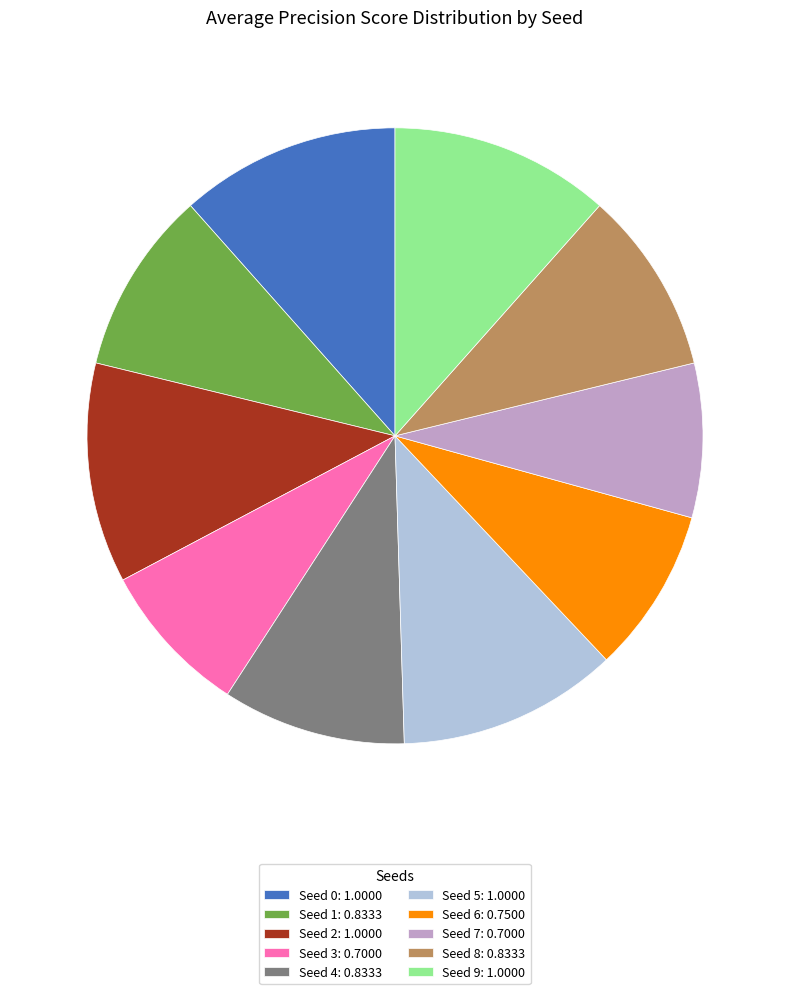

The Seed 7: 0.7000 slice represents 8% of the pie. True or false?

True